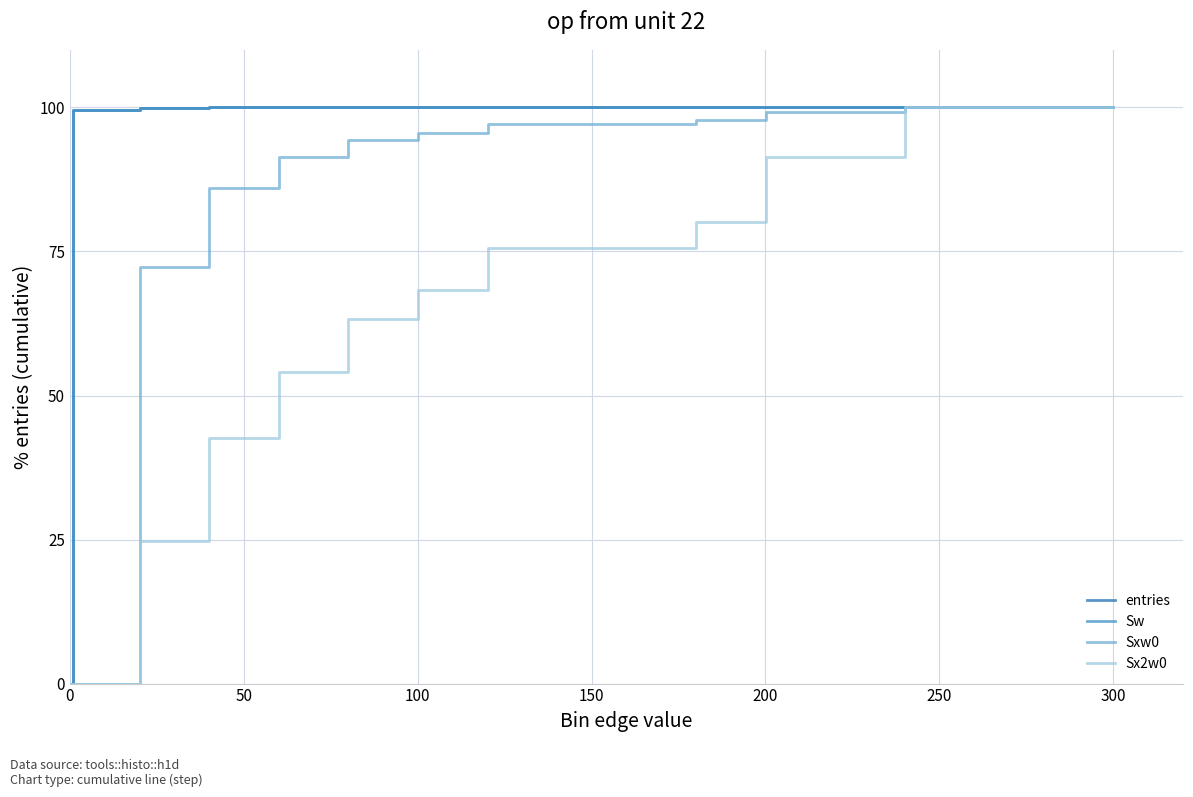

Does the chart display data point markers on the line(s)?

No